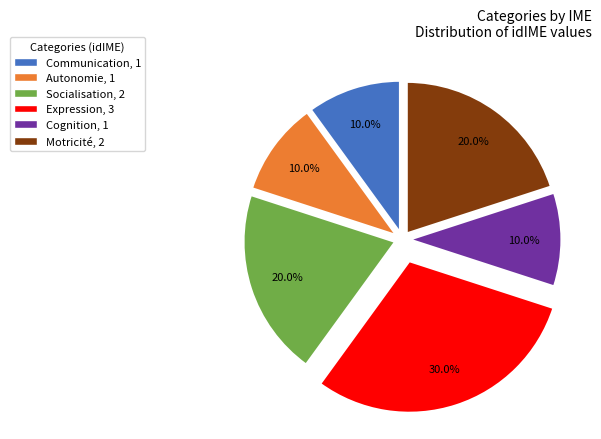

Combined, do Socialisation and Cognition account for over 50%?

No